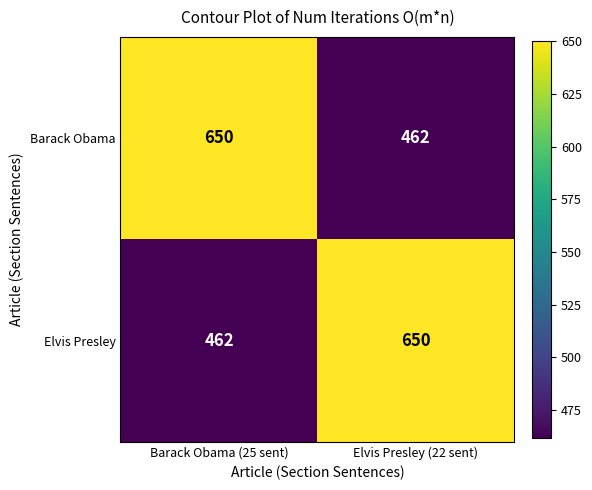

Reading left to right, transcribe all the data shown in this chart.

Barack Obama: 650	462
Elvis Presley: 462	650